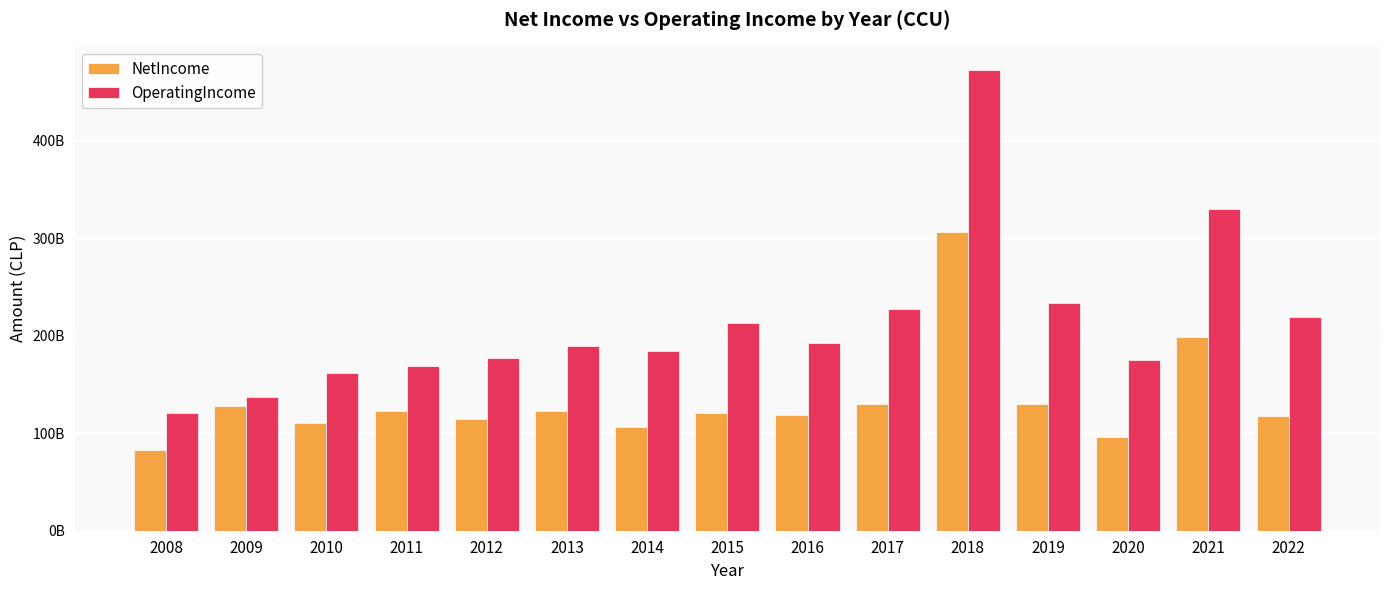

At how many categories does at least one series exceed 463617096274?

1